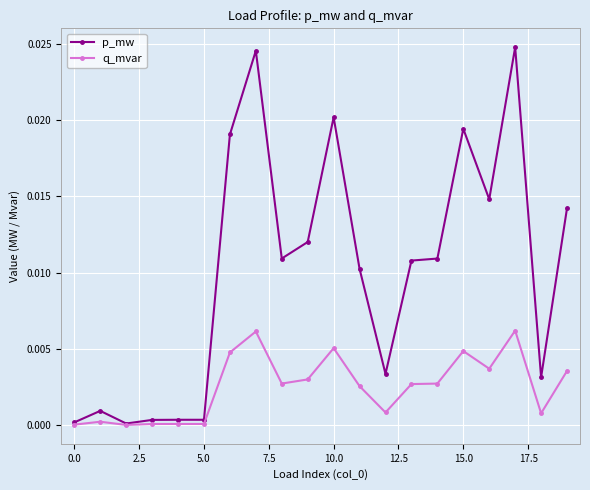

Rank the series by their average value, from lowest to highest.

q_mvar, p_mw